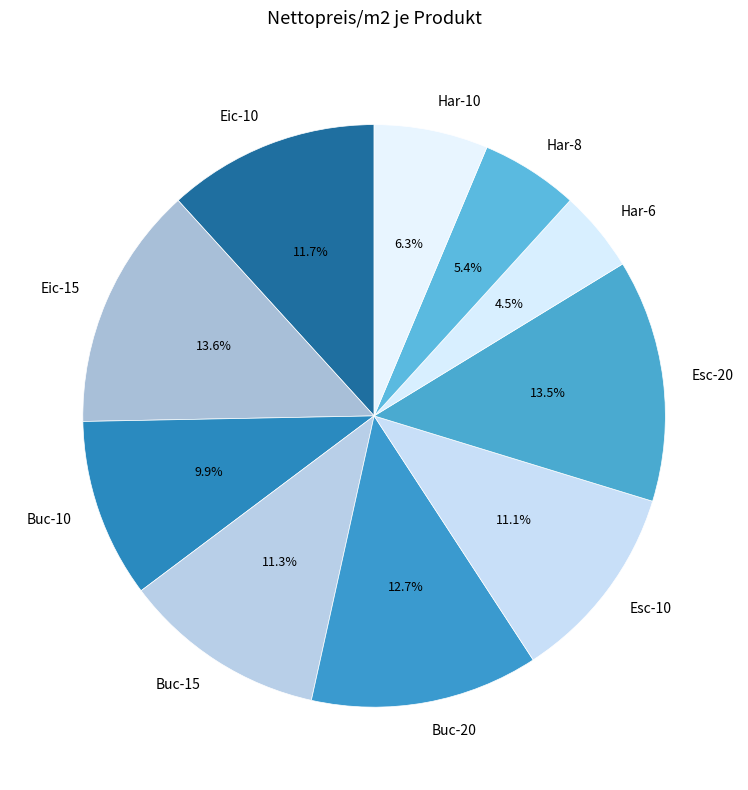

Does Har-10 account for over 50% of the chart?

No